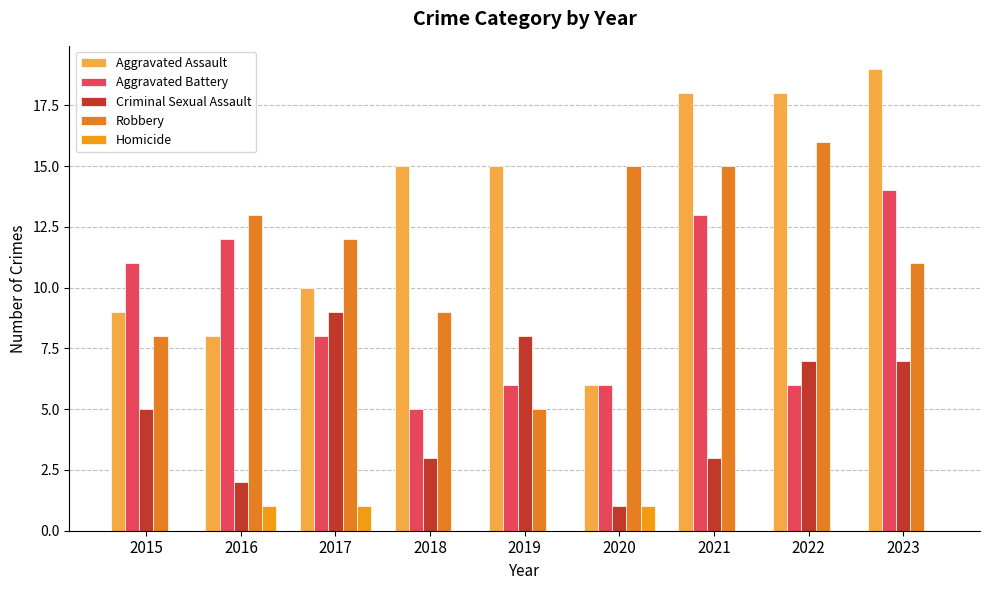

Reading left to right, list all the values displayed in this chart.

Aggravated Assault: 2015=9	2016=8	2017=10	2018=15	2019=15	2020=6	2021=18	2022=18	2023=19
Aggravated Battery: 2015=11	2016=12	2017=8	2018=5	2019=6	2020=6	2021=13	2022=6	2023=14
Criminal Sexual Assault: 2015=5	2016=2	2017=9	2018=3	2019=8	2020=1	2021=3	2022=7	2023=7
Robbery: 2015=8	2016=13	2017=12	2018=9	2019=5	2020=15	2021=15	2022=16	2023=11
Homicide: 2015=0	2016=1	2017=1	2018=0	2019=0	2020=1	2021=0	2022=0	2023=0